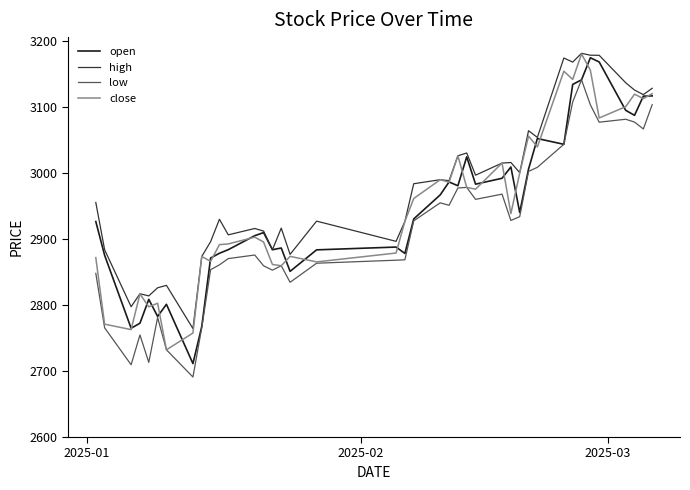

Which series has the largest total across all categories?

high